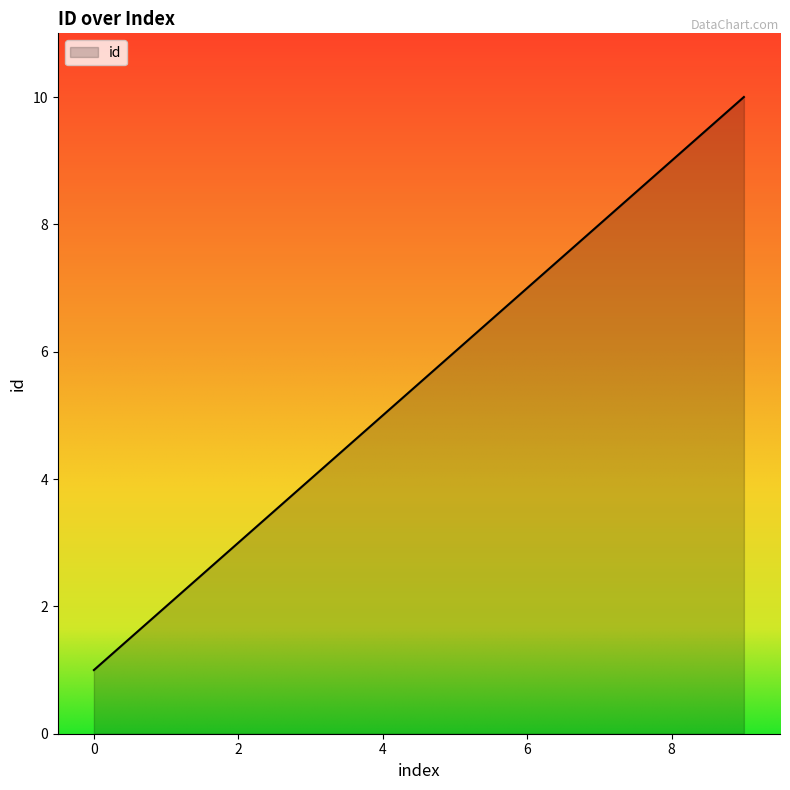

What is the difference between the maximum and minimum values?

9